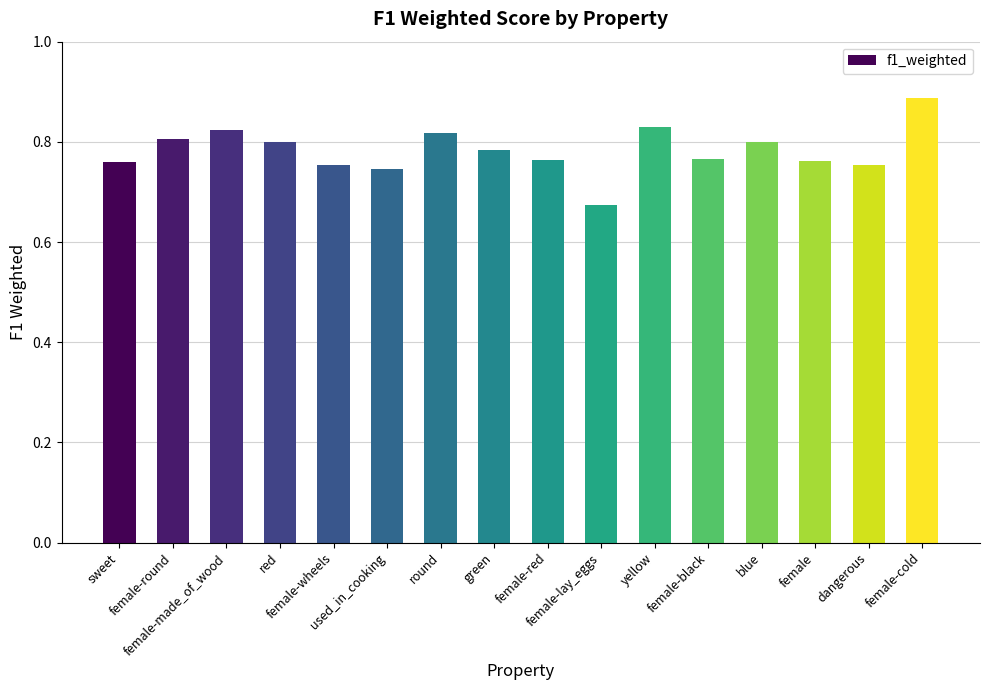

True or false: the data shows 1.0 at sweet.

False